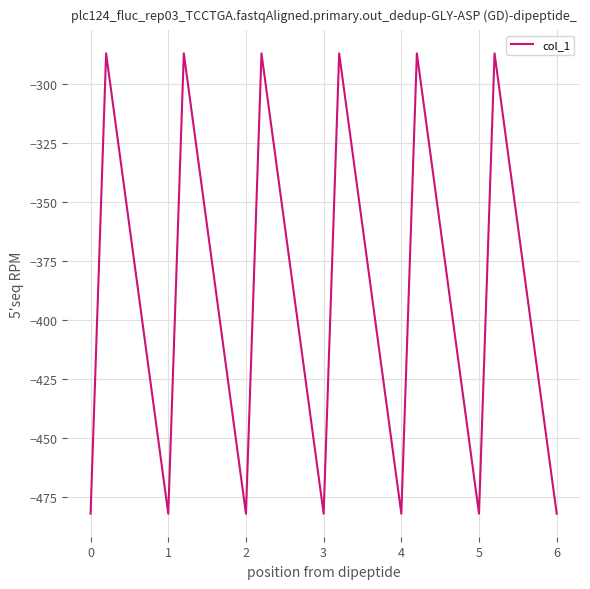

What is the difference between the maximum and minimum values?

194.9